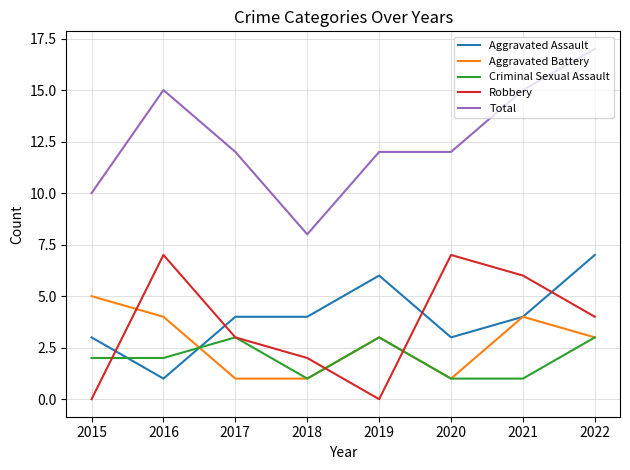

What is the spread (max minus min) of values at 2019?

12